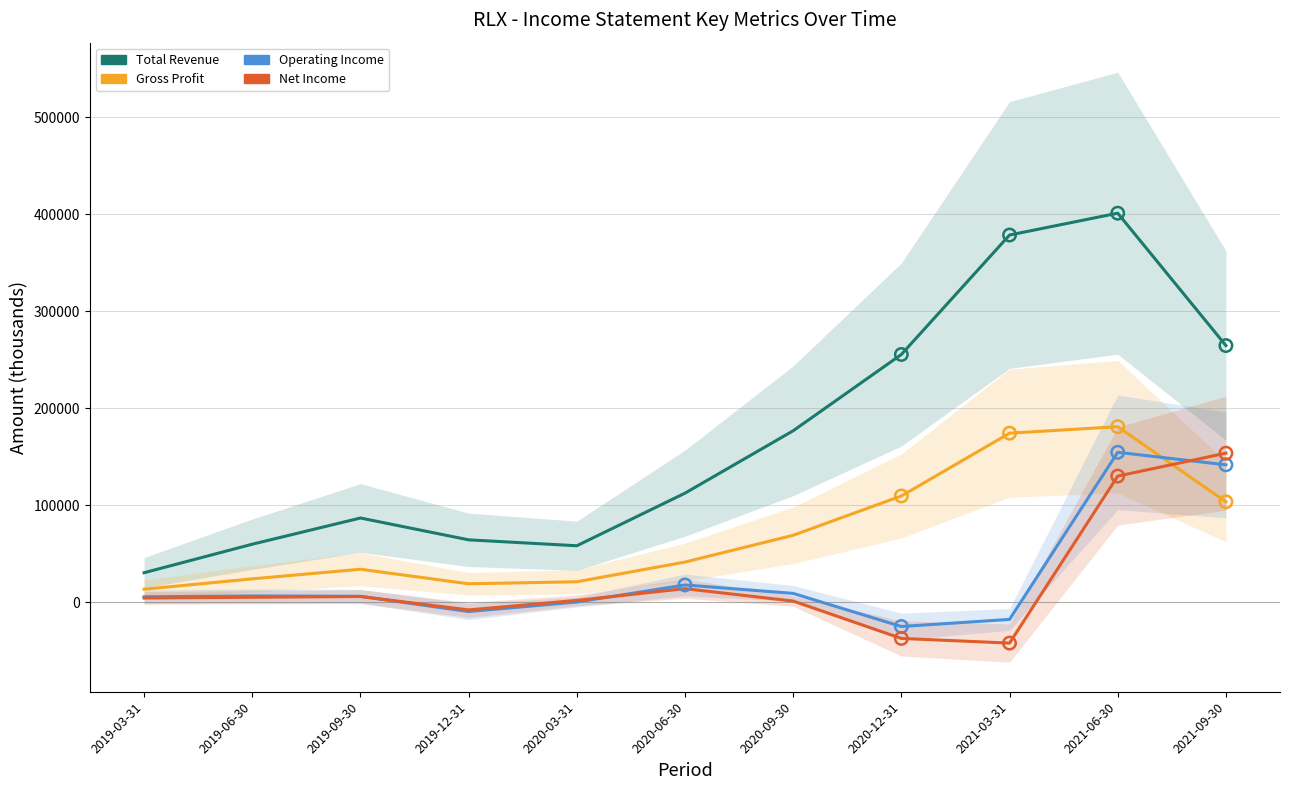

Which series has the widest spread of Y values?

Total Revenue